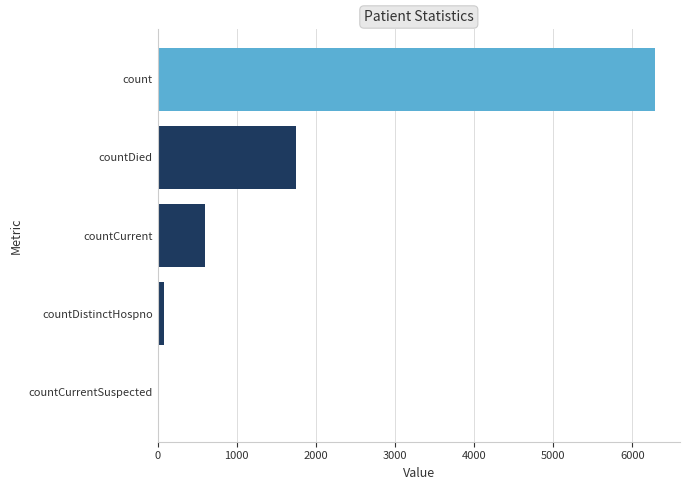

What is the sum of all values?

8707